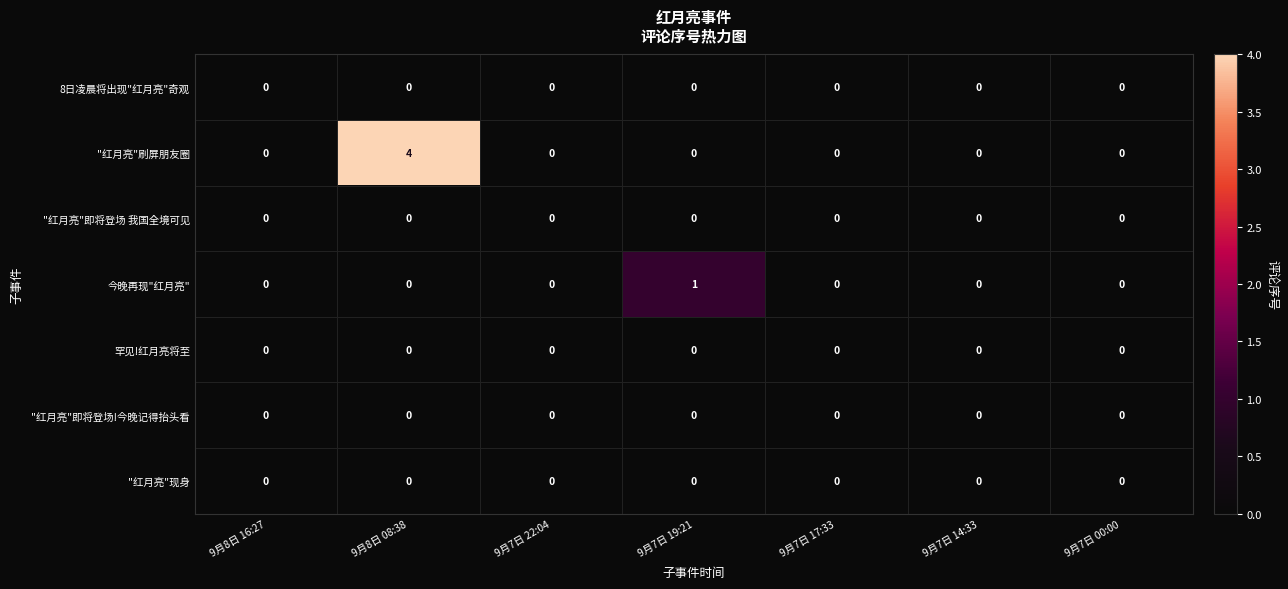

How many distinct data groups are displayed?

7